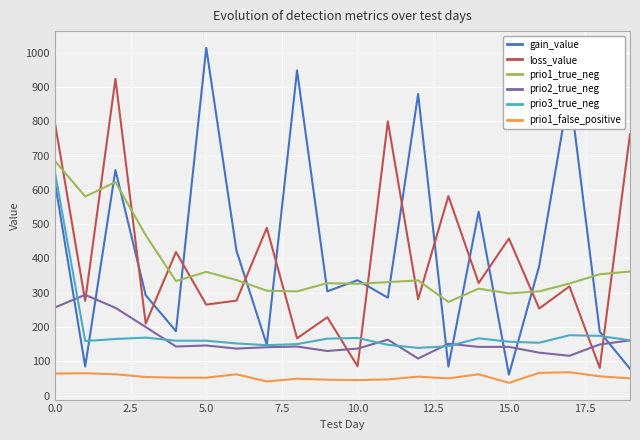

Which series has the widest spread of values?

gain_value